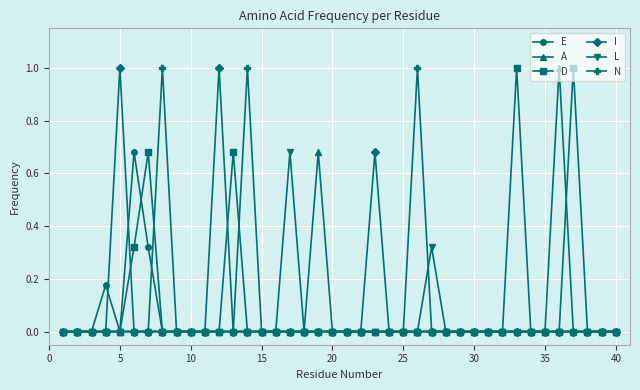

True or false: L has more than 0 points higher than both neighbors.

True